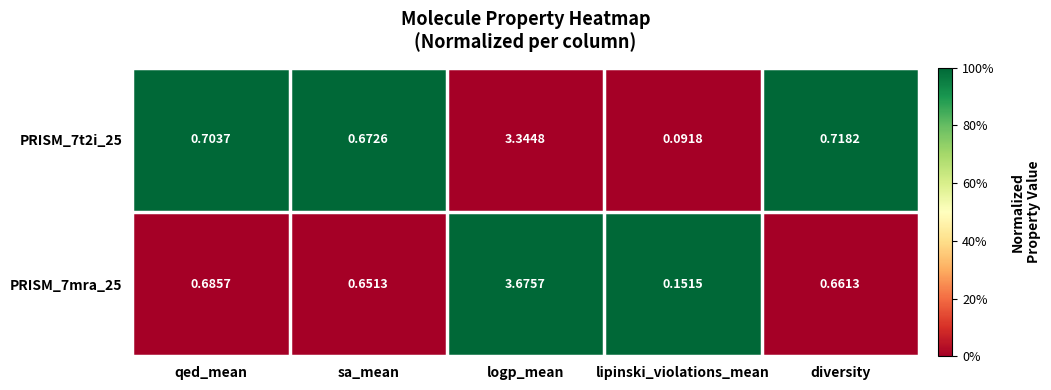

List the labels in order of PRISM_7t2i_25 value, smallest first.

lipinski_violations_mean, sa_mean, qed_mean, diversity, logp_mean